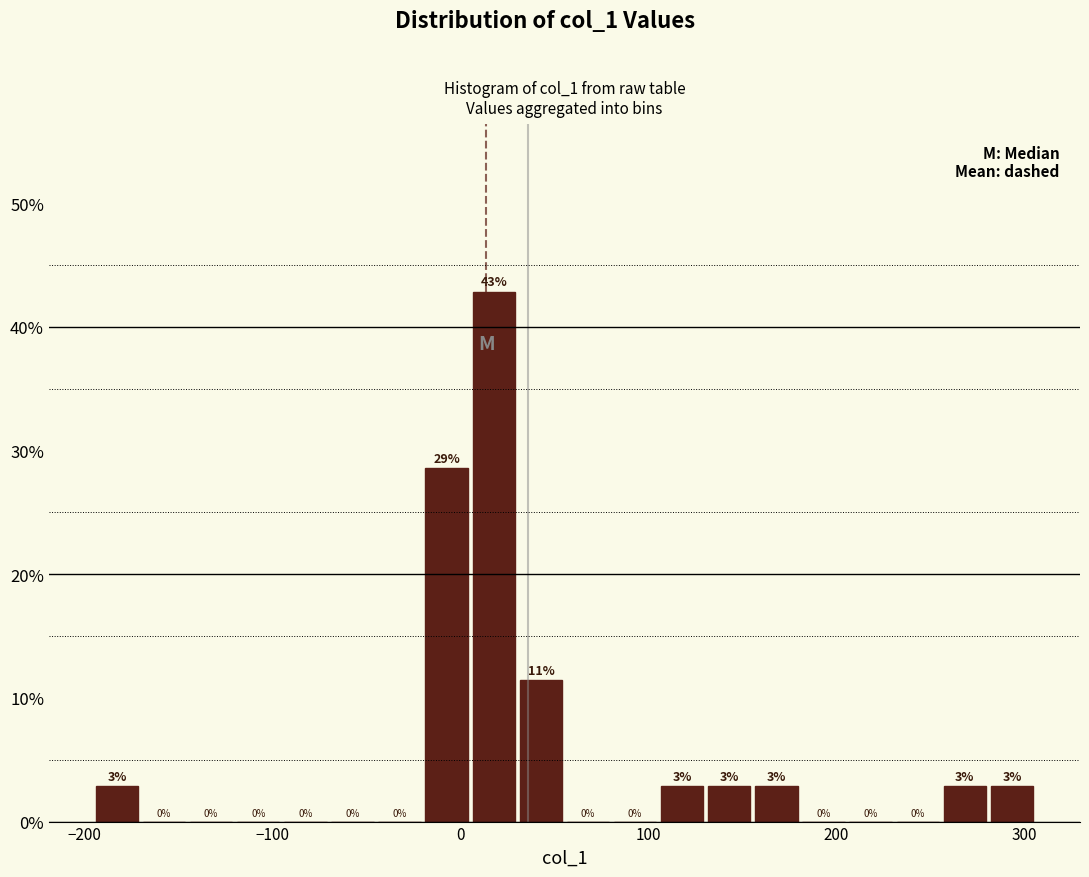

Around what value on the x-axis is the tallest bar? Give the approximate position of its centre, as read against the axis.

20